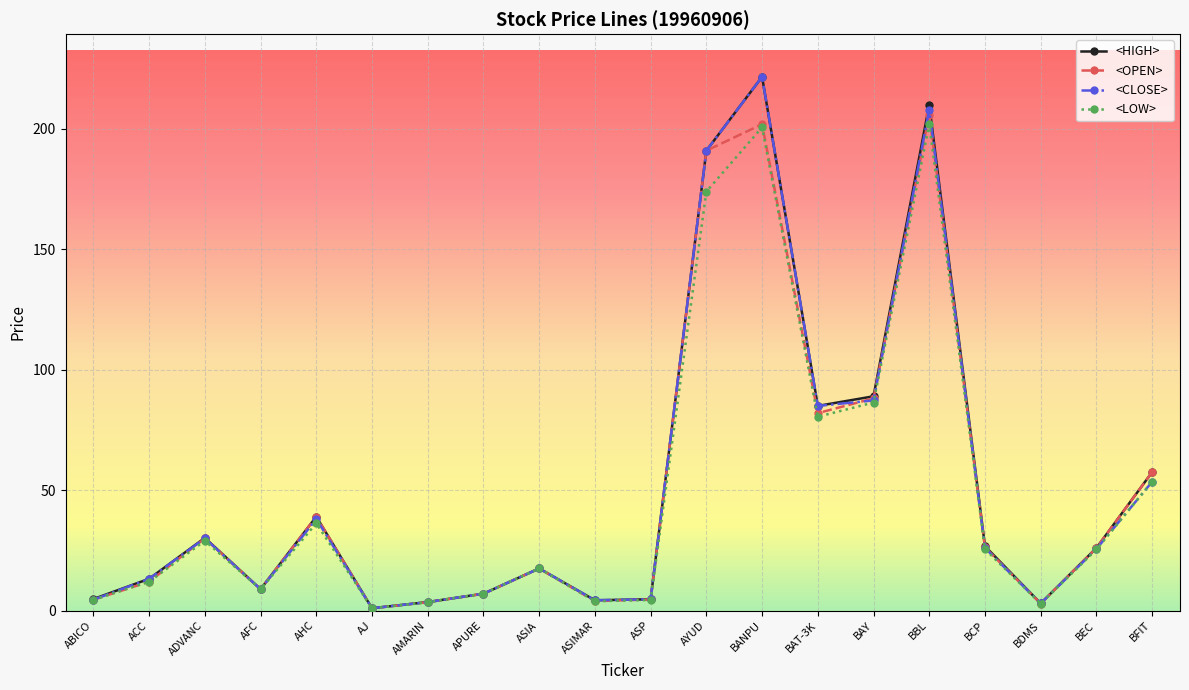

Which category has the highest value across all series?

BANPU